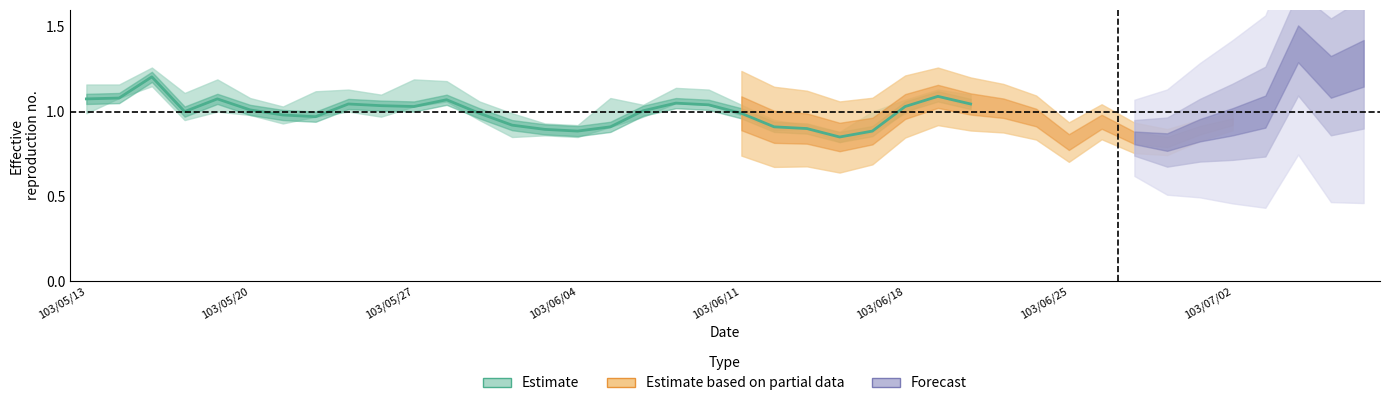

True or false: there are more than 0 points higher than both neighbors.

True